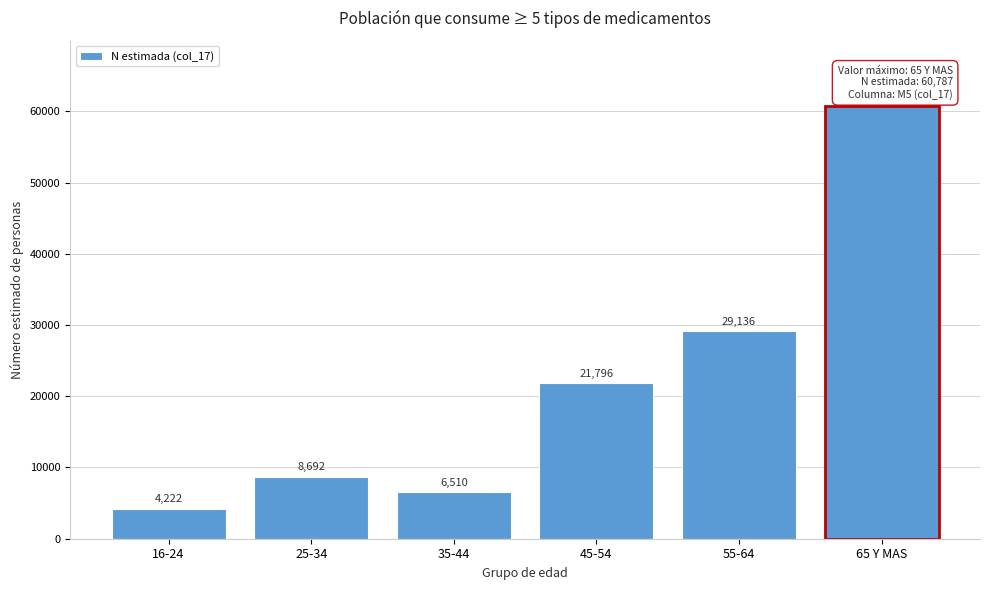

Reading right to left, what are all the values shown in this chart?

65 Y MAS=60787	55-64=29136	45-54=21796	35-44=6510	25-34=8692	16-24=4222